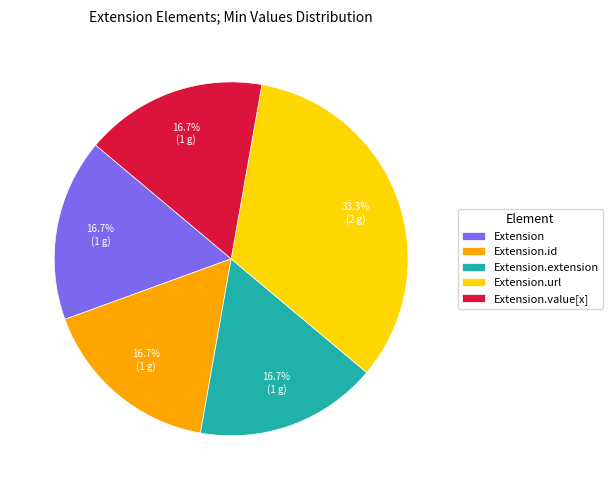

What percentage is NOT represented by Extension.value[x]?

83.3%